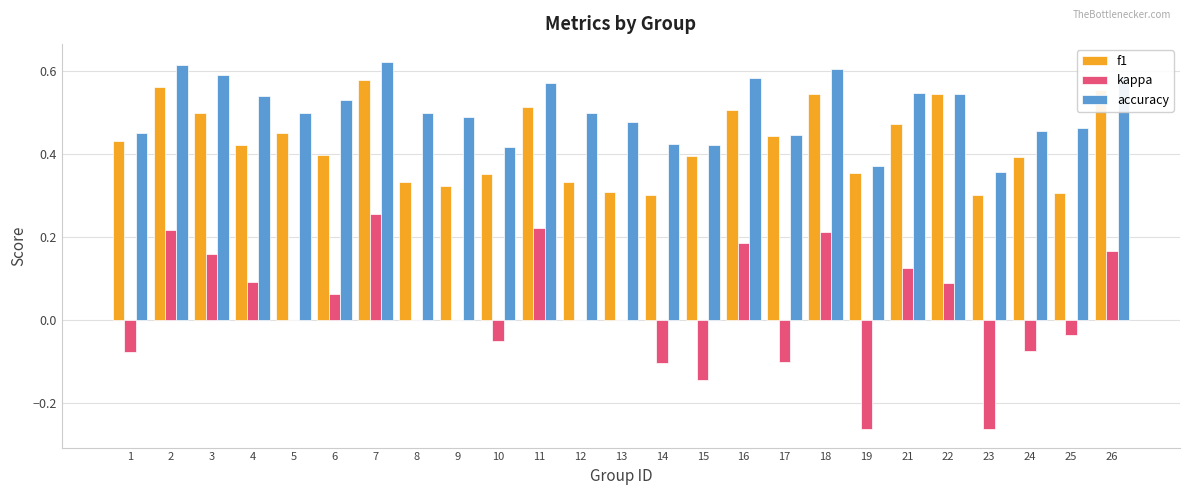

What is the total value across all series at 8?

0.8